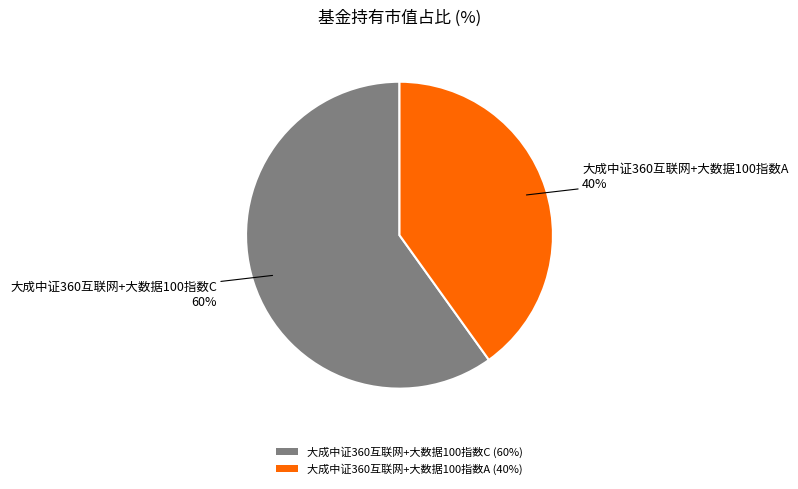

The 大成中证360互联网+大数据100指数C slice represents 60% of the pie. True or false?

True